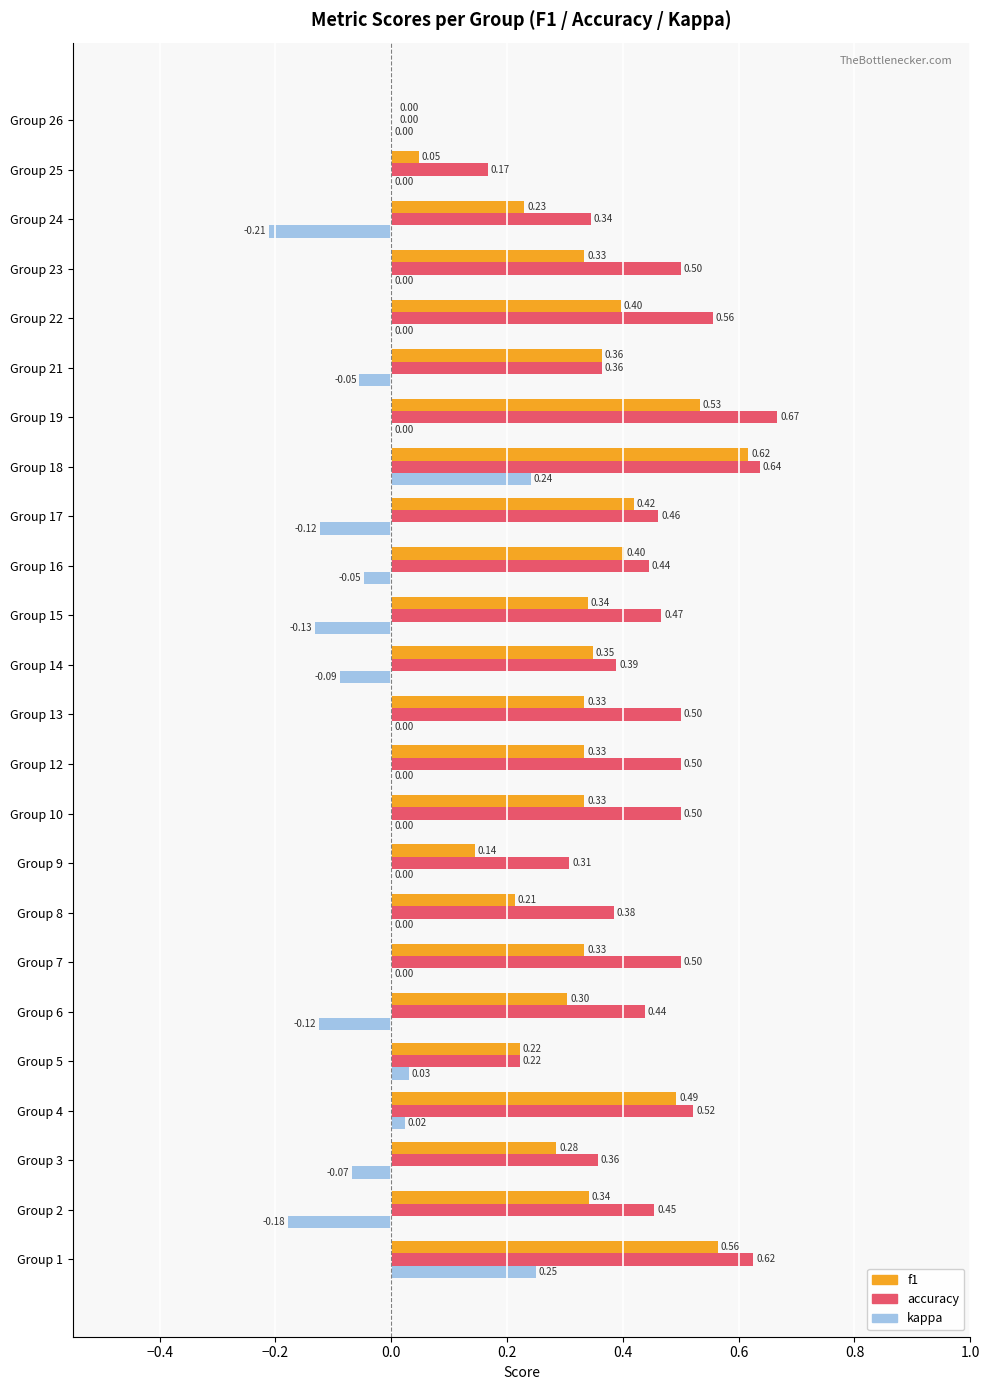

What is the sum of all accuracy values?

10.3